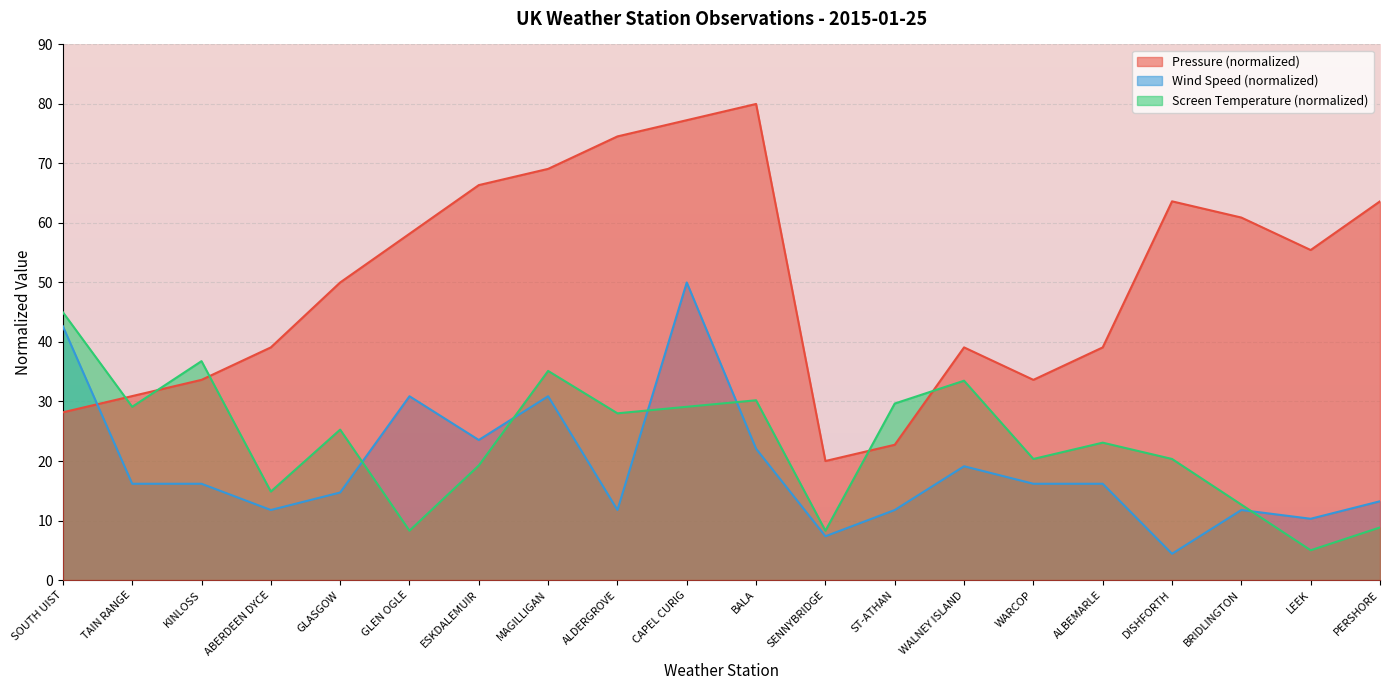

What is the value of the Wind Speed point at the 8th from the left?

30.9